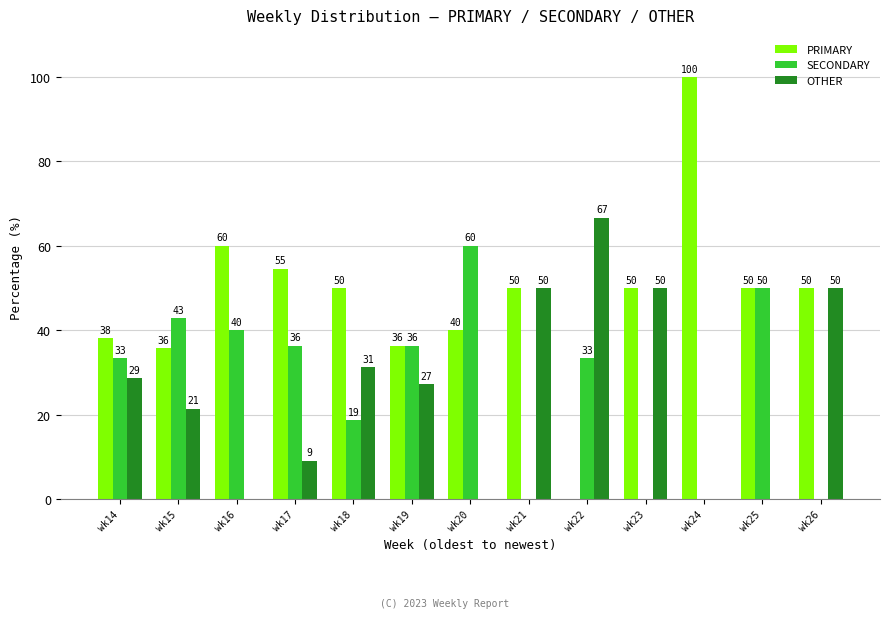

True or false: SECONDARY has a value of -28.0 at wk24.

False